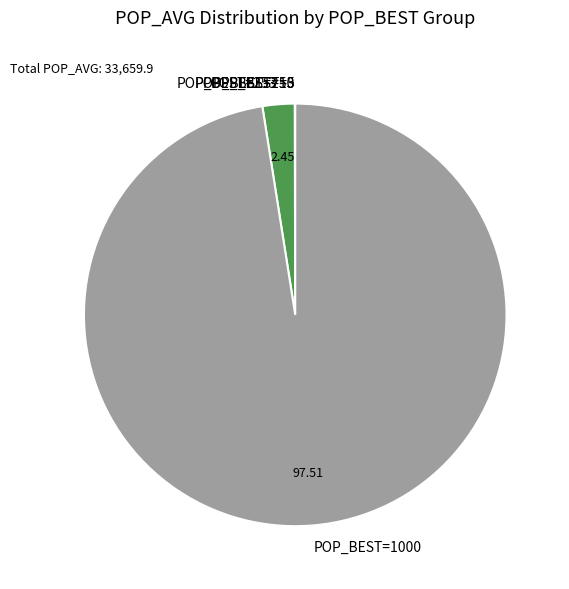

Which category accounts for the majority?

POP_BEST=1000